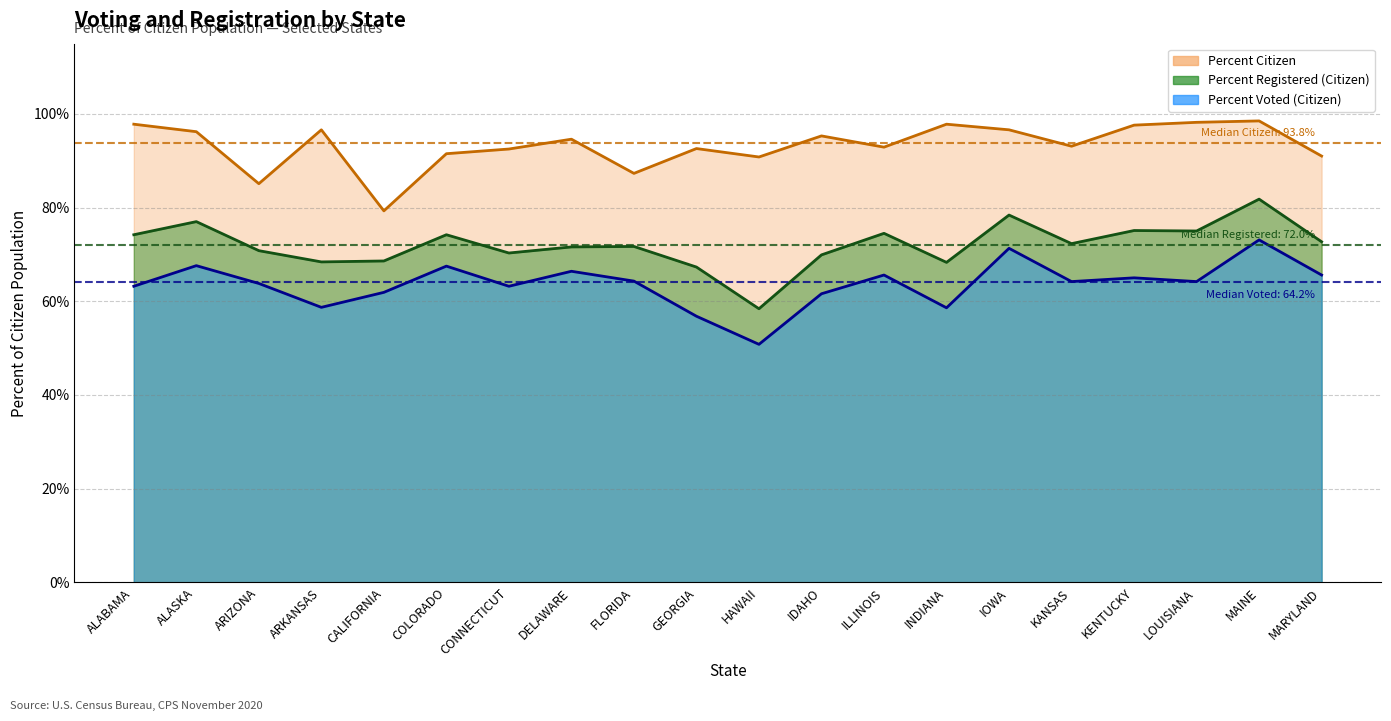

Does the chart have visible grid lines?

Yes